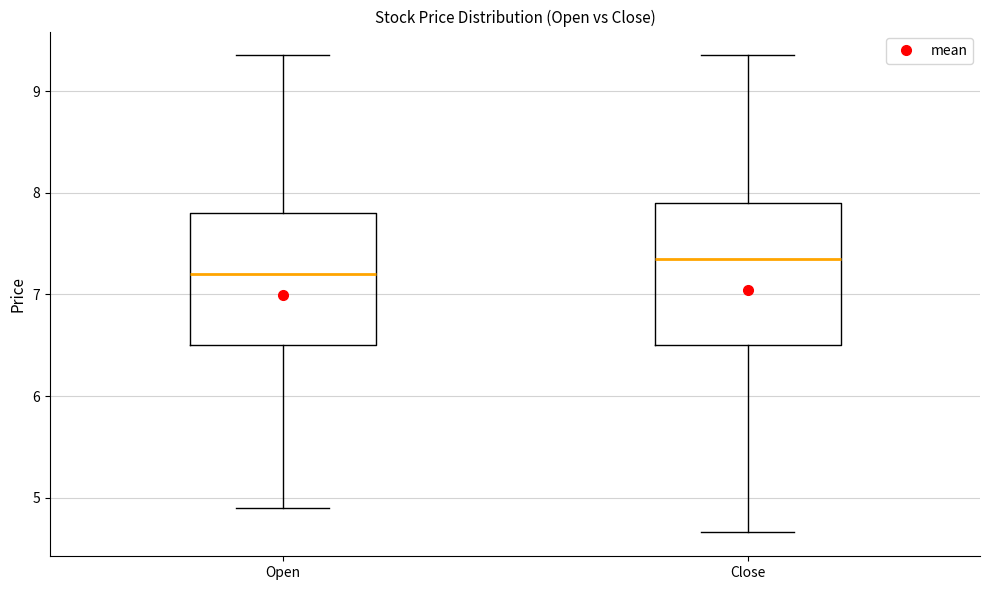

Reading left to right, read every box against the y-axis: the position of its median line, the range the box covers, and the ends of its whiskers. The values are not printed on the chart, so give them approximately, as read against the axis.

Open: median 7.2, box 6.5 to 7.8, whiskers 4.9 to 9.4
Close: median 7.4, box 6.5 to 7.9, whiskers 4.7 to 9.4